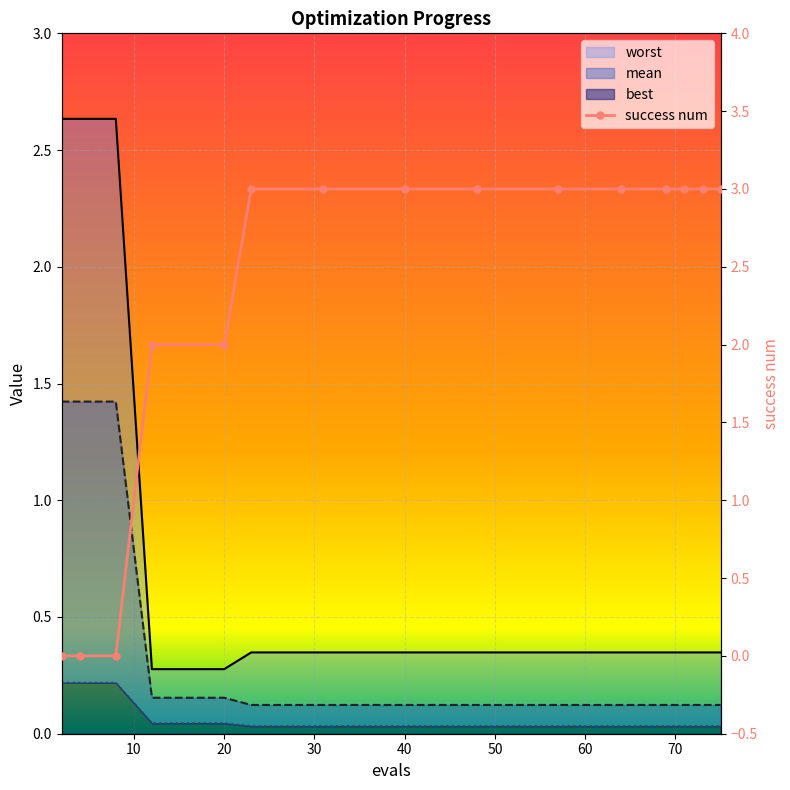

Reading left to right, what are all the values shown in this chart?

mean: 1.4	1.4	1.4	0.2	0.2	0.1	0.1	0.1	0.1	0.1	0.1	0.1	0.1	0.1	0.1
best: 0.2	0.2	0.2	0.0	0.0	0.0	0.0	0.0	0.0	0.0	0.0	0.0	0.0	0.0	0.0
worst: 2.6	2.6	2.6	0.3	0.3	0.3	0.3	0.3	0.3	0.3	0.3	0.3	0.3	0.3	0.3
success num: 0.0	0.0	0.0	2.0	2.0	3.0	3.0	3.0	3.0	3.0	3.0	3.0	3.0	3.0	3.0